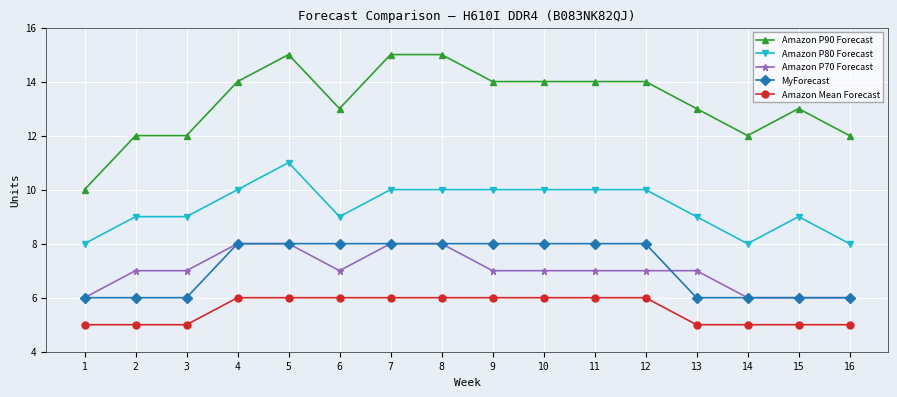

Which series has the largest total across all categories?

Amazon P90 Forecast